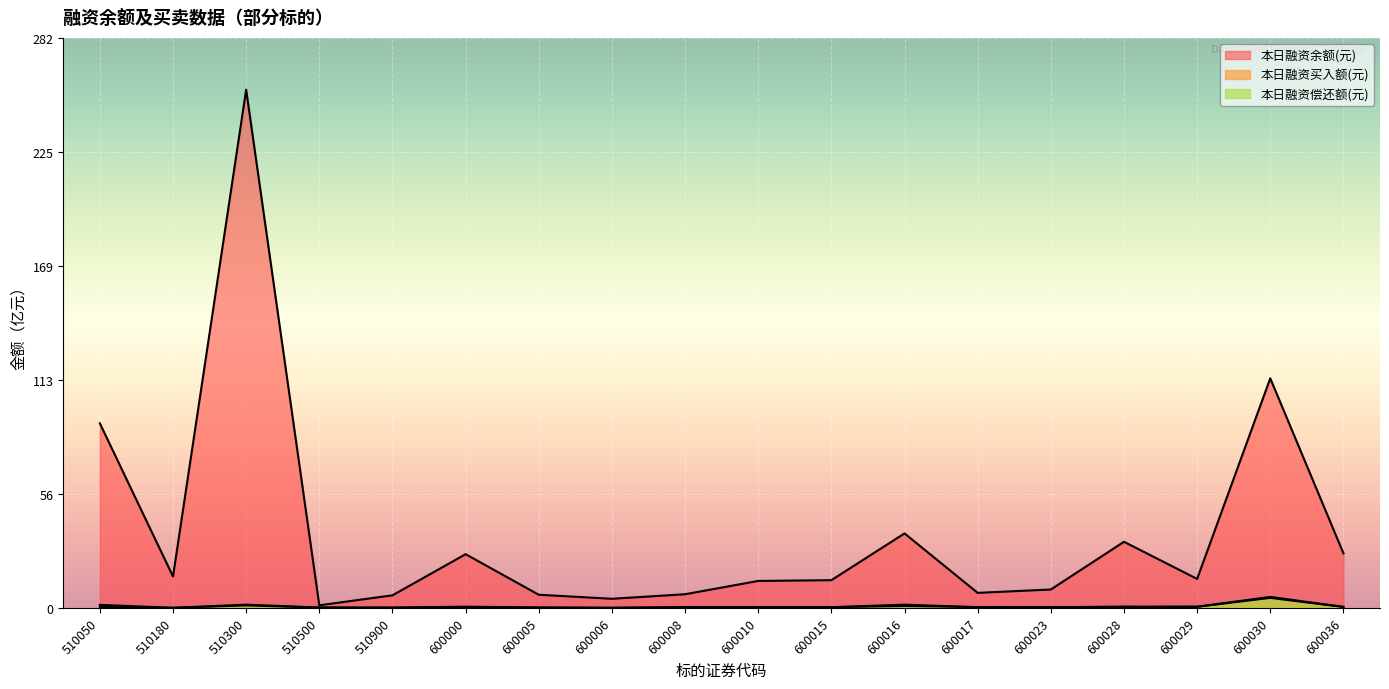

Which label corresponds to the largest value in the chart?

510300